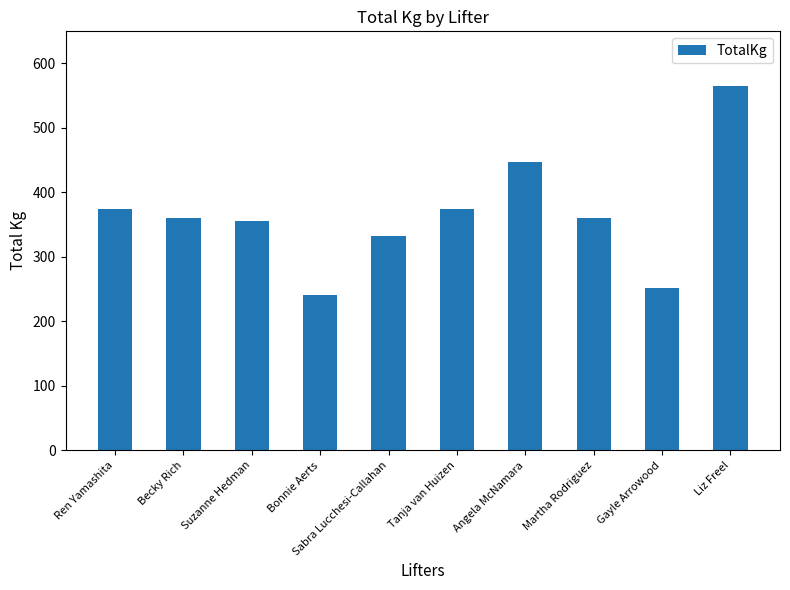

What is the label of the 3rd bar from the right?

Martha Rodriguez